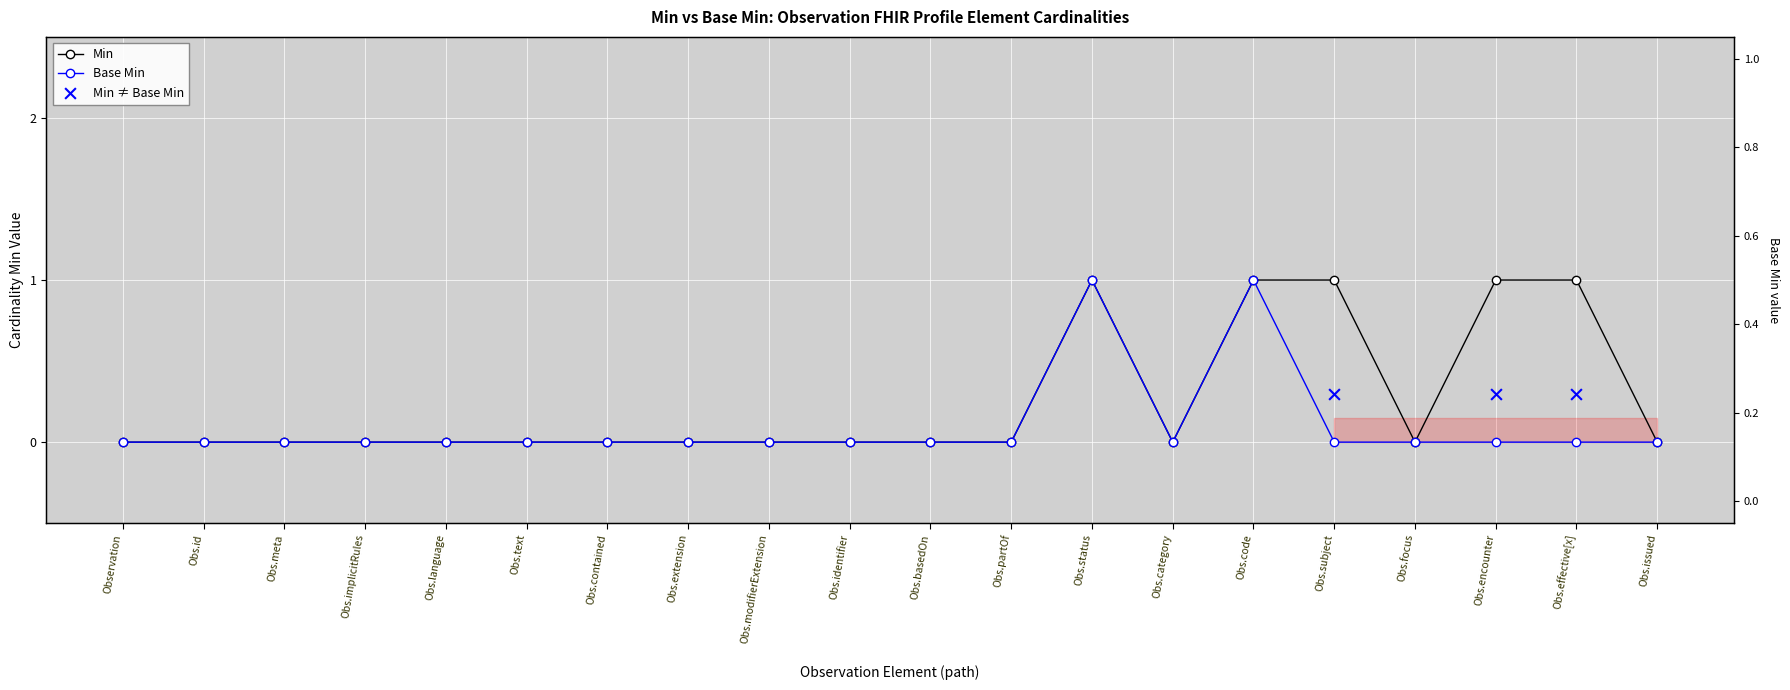

Which series has the widest spread of Y values?

Min